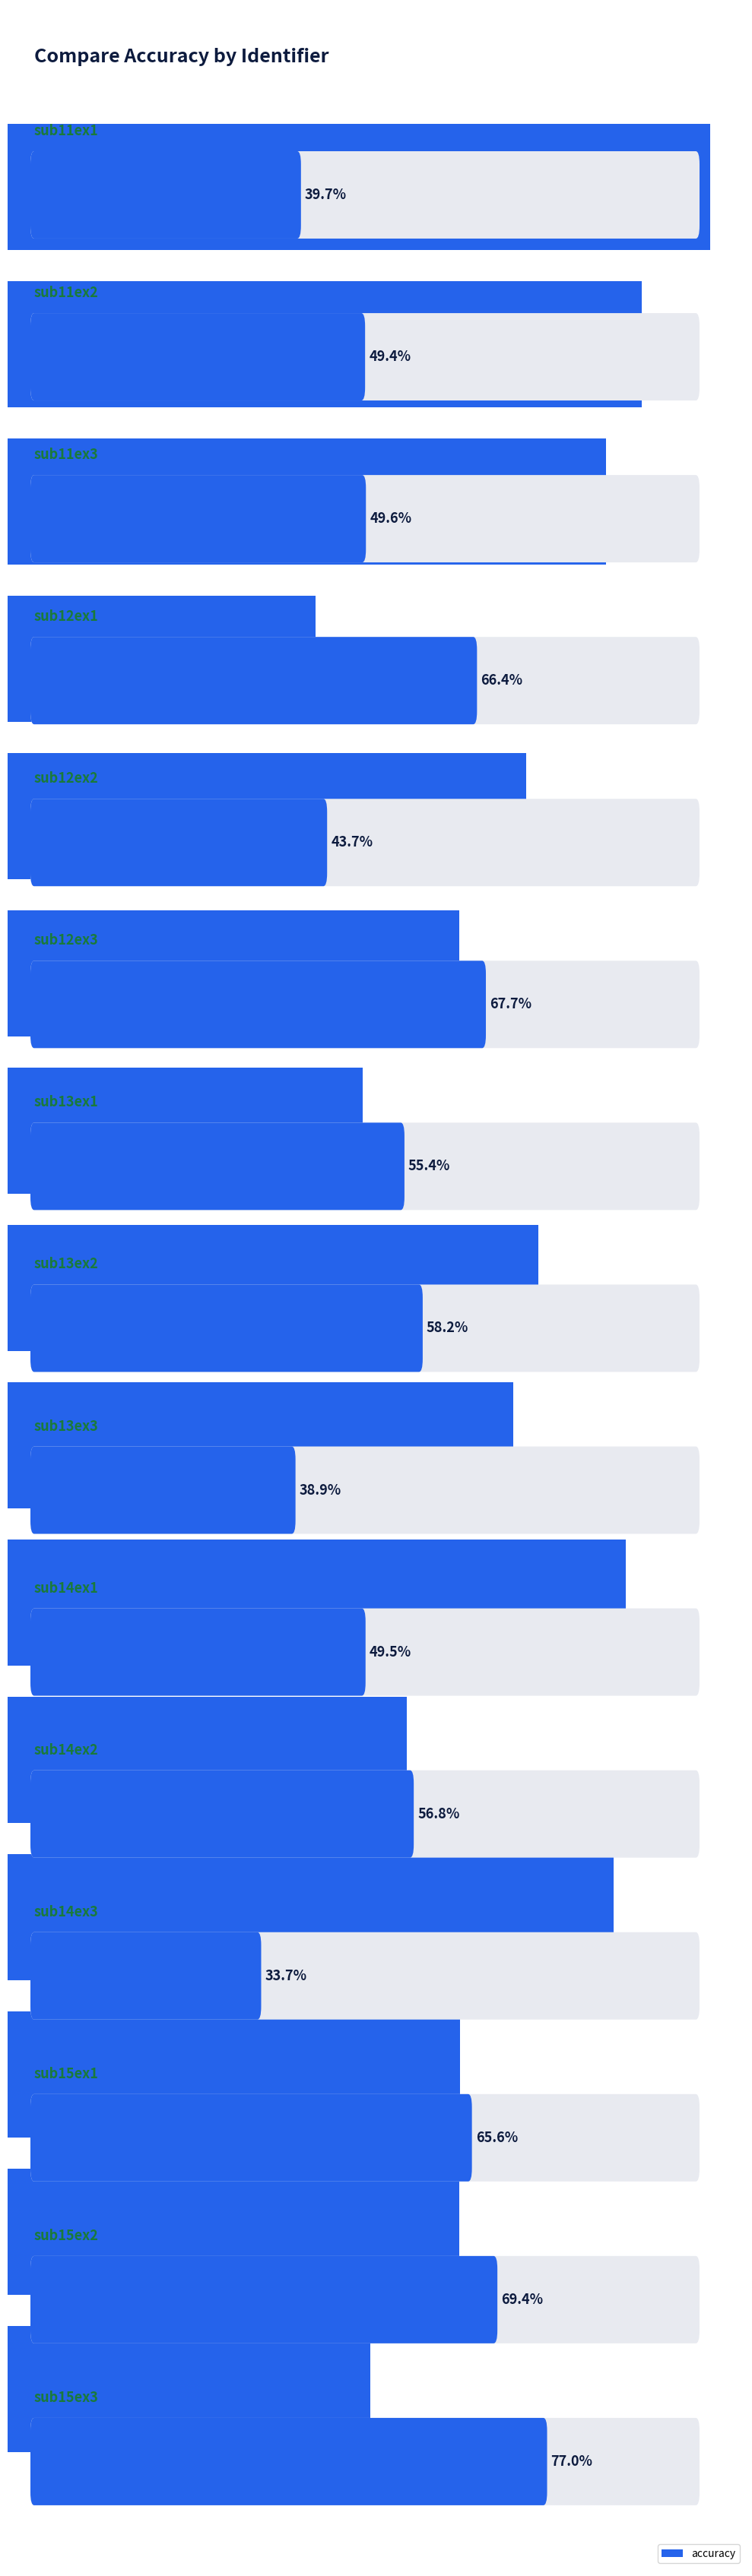

List the labels in order of value, largest first.

sub15ex3, sub15ex2, sub12ex3, sub12ex1, sub15ex1, sub13ex2, sub14ex2, sub13ex1, sub11ex3, sub14ex1, sub11ex2, sub12ex2, sub11ex1, sub13ex3, sub14ex3